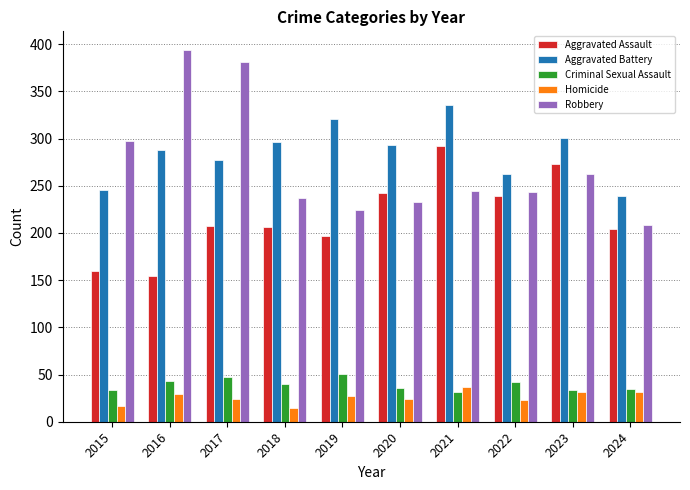

Which series changed the most between 2020 and 2023?

Aggravated Assault